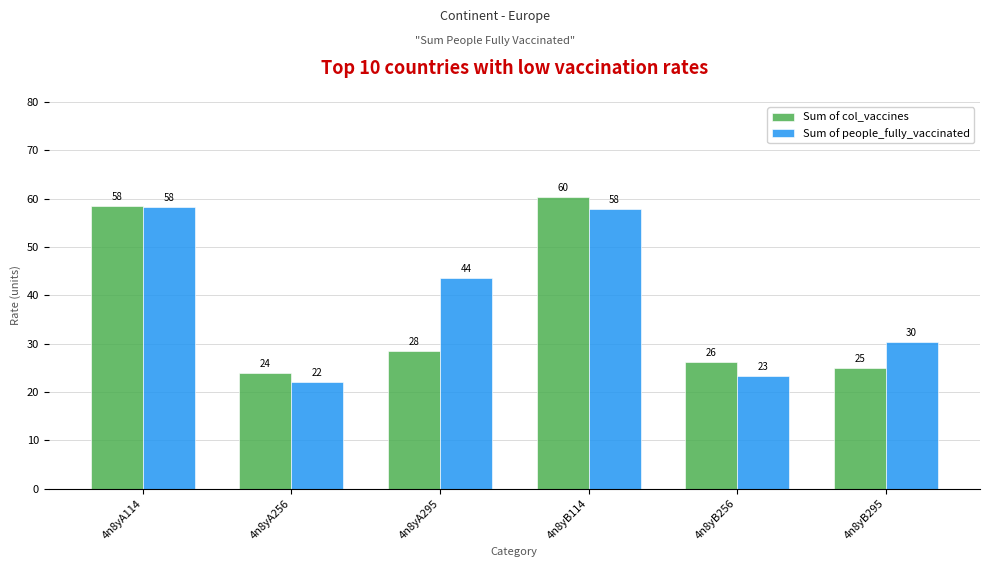

How many bars are there in total?

12